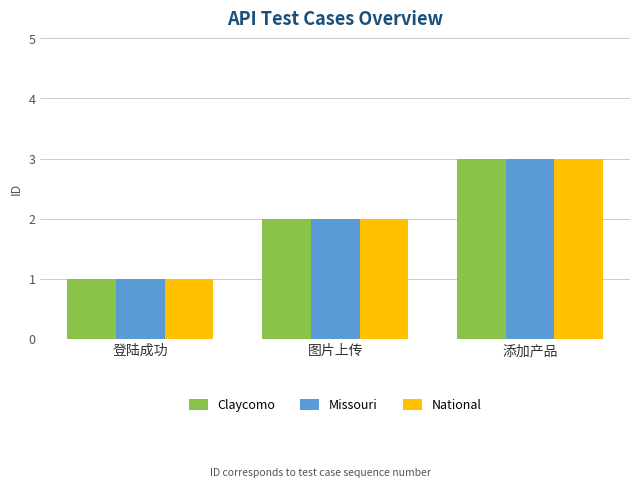

How many groups of bars are there?

3